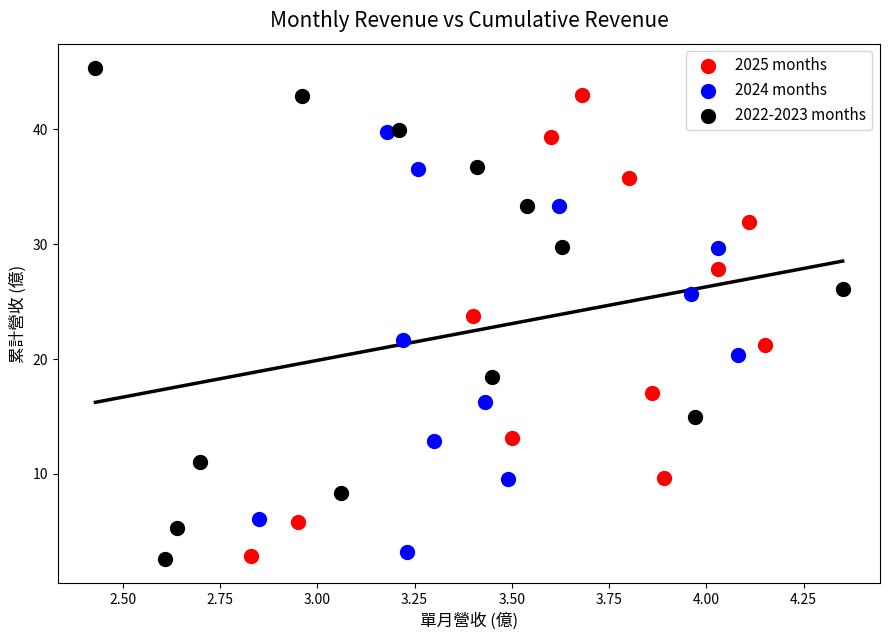

Which series has the largest Y range (max minus min)?

2022-2023 months